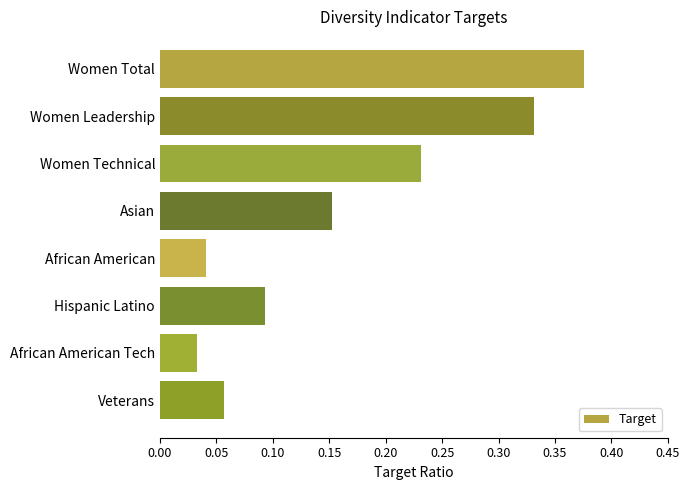

Which category has the highest value across all series?

Women Total